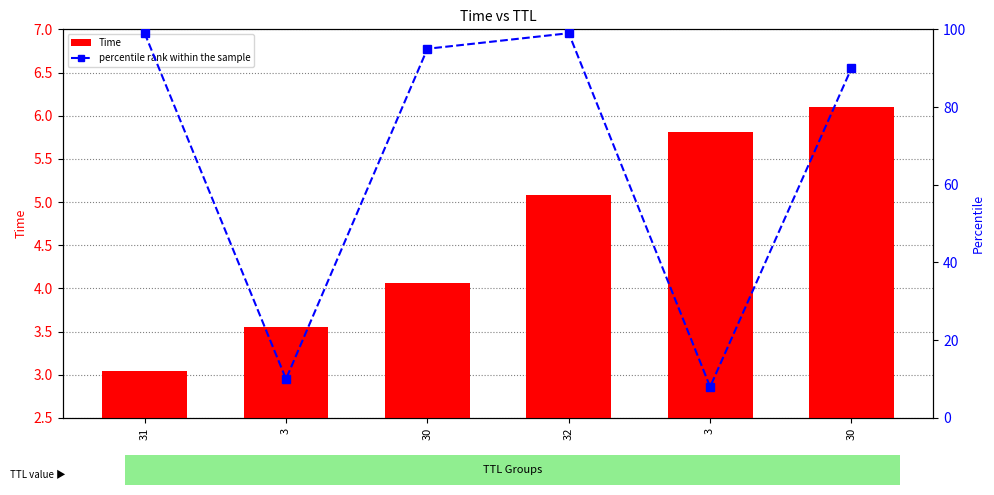

What is the difference between the maximum and second lowest values in the percentile rank within the sample series?

89.0